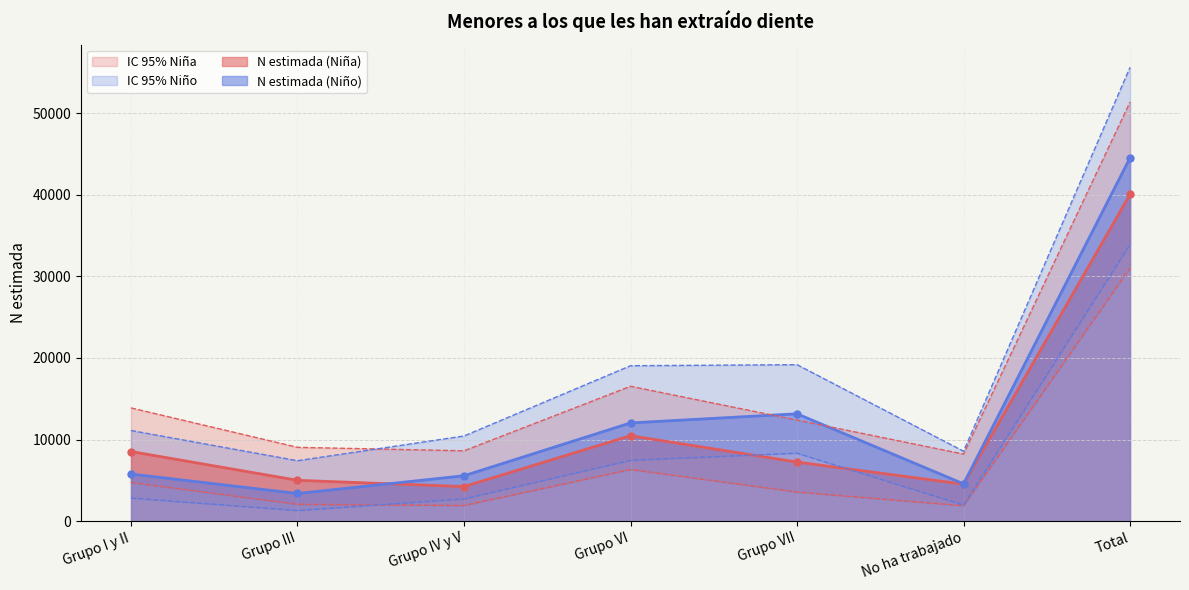

What is the difference between the N lím inf IC (Niña) values at Total and Grupo IV y V?

29109